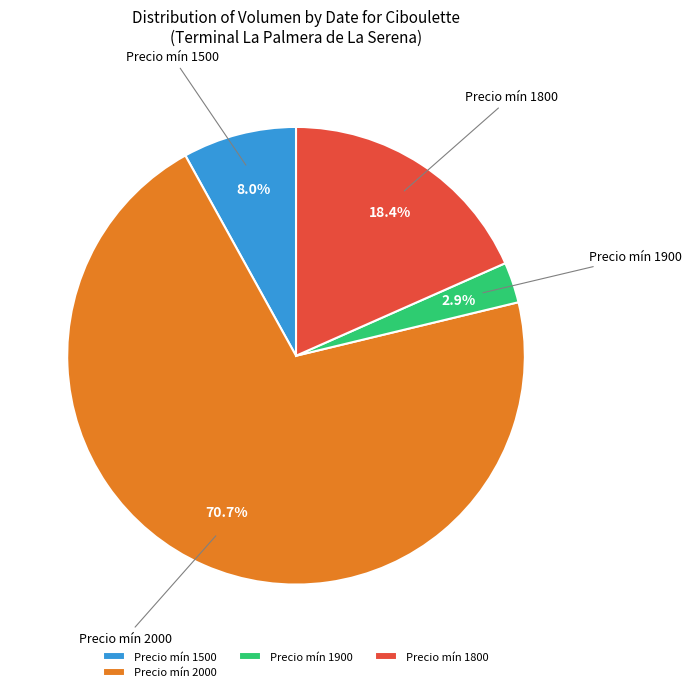

What portion of the pie excludes Precio mín 1500?

92.0%